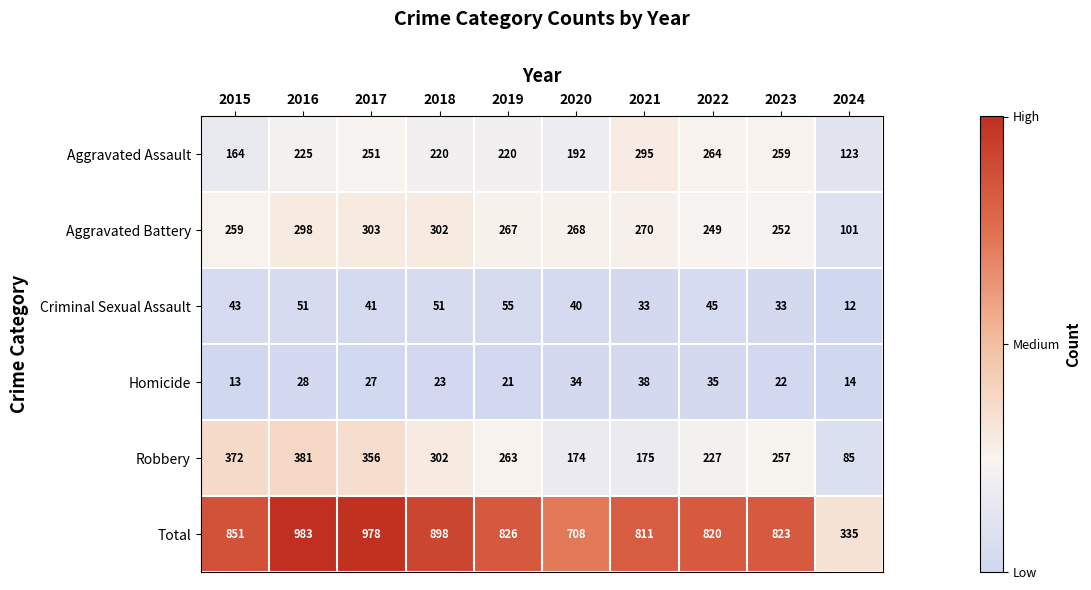

True or false: Homicide has a value of 35 at 2022.

True